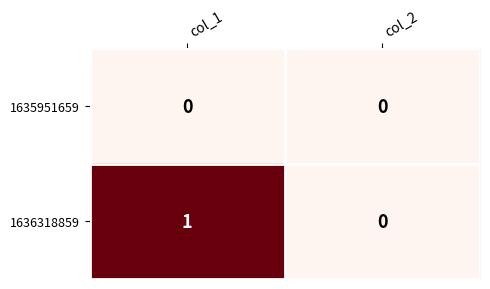

At which category is the sum across all series the highest?

col_1